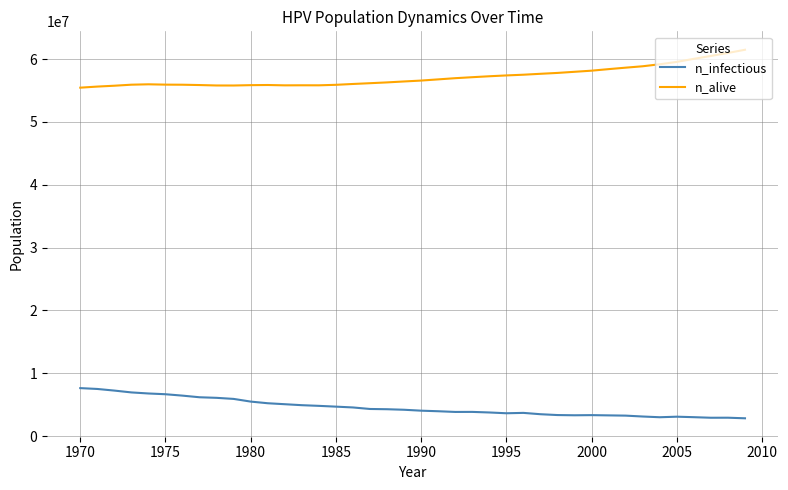

What is the difference between the maximum and minimum values in the n_alive series?

6033264.0